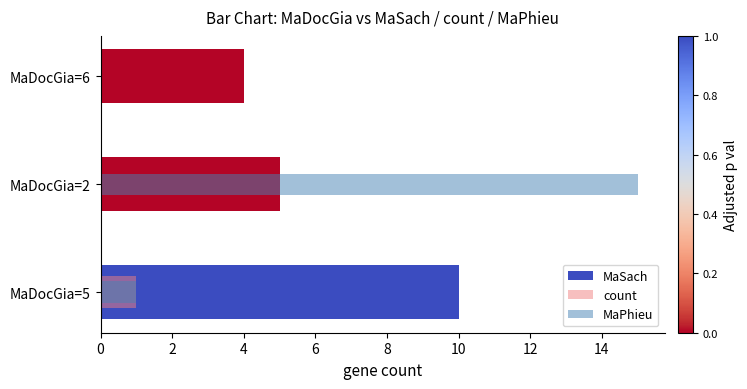

What is the sum of all MaSach values?

19